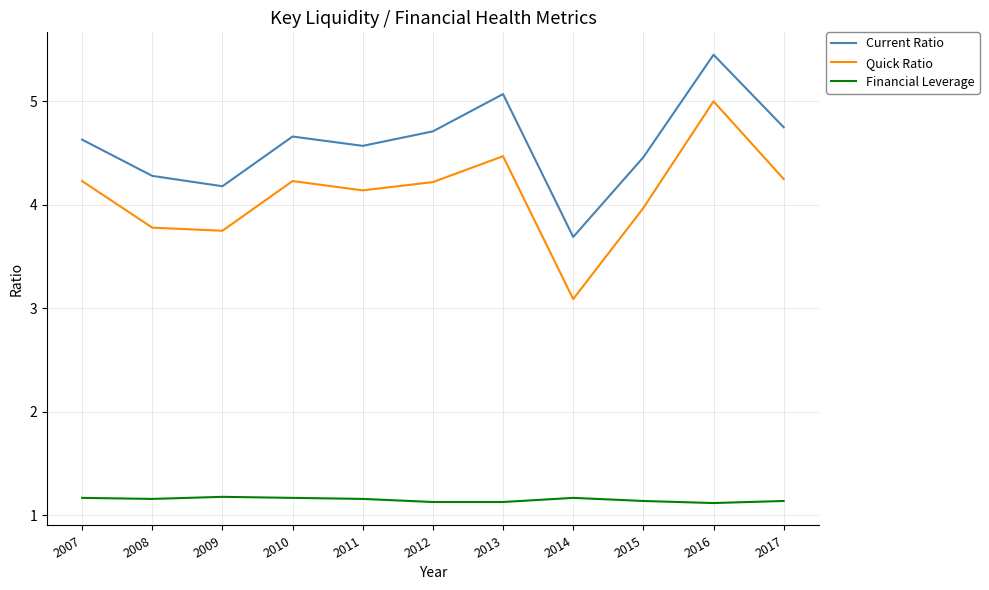

True or false: Financial Leverage and Current Ratio intersect in this chart.

False